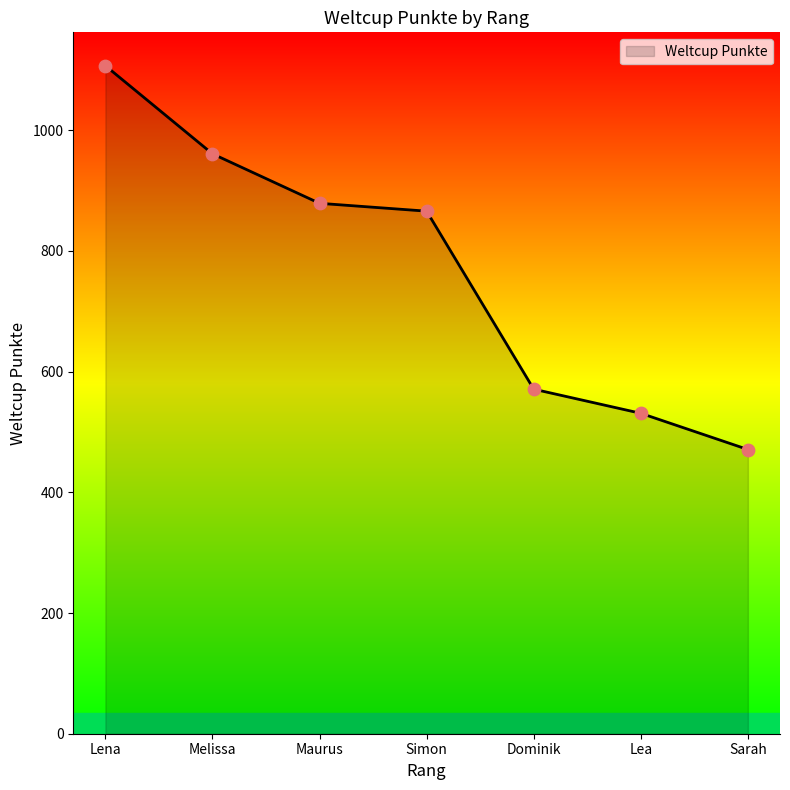

What is the ratio of the value at Sarah to the value at Lena?

0.4